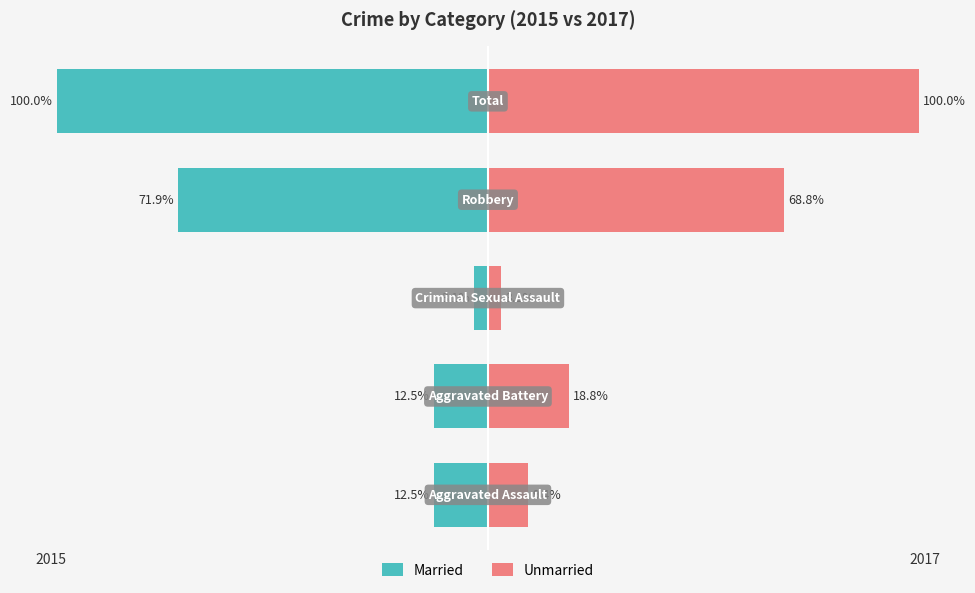

Reading left to right, extract all data points from this chart.

Married: -12.5	-12.5	-3.1	-71.9	-100.0
Unmarried: 9.4	18.8	3.1	68.8	100.0